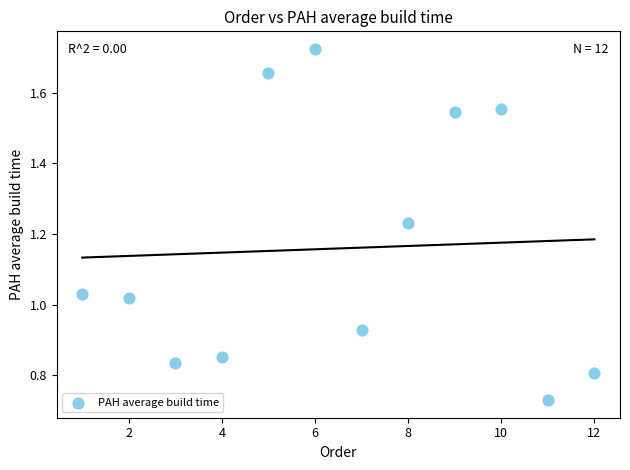

What is the range of X values (max minus min)?

11.0